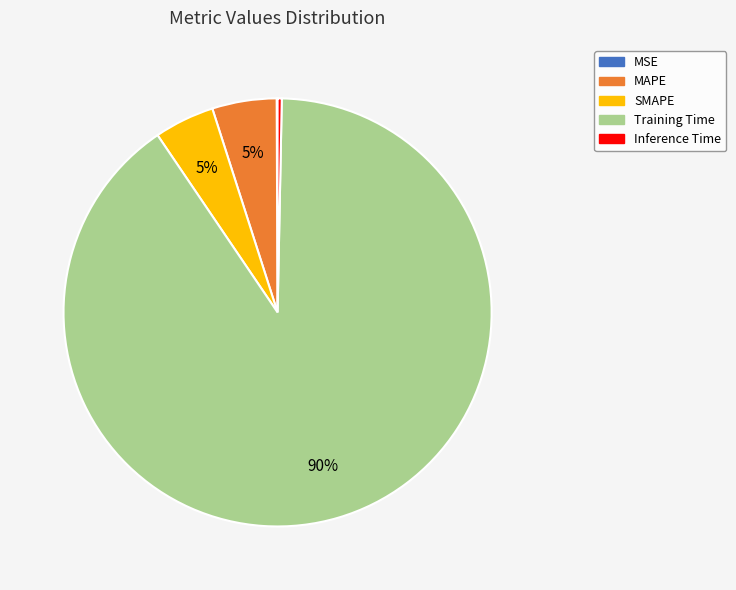

To the nearest percent, what is the average slice percentage?

20%